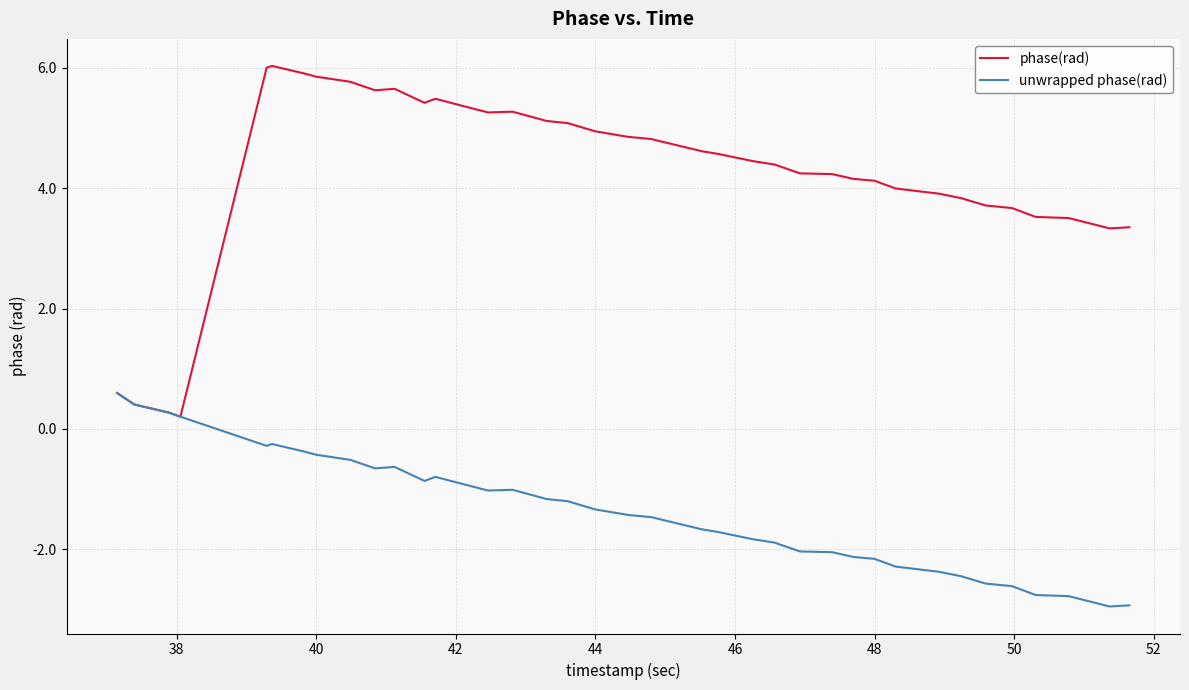

Which series has the largest range (max minus min)?

phase(rad)